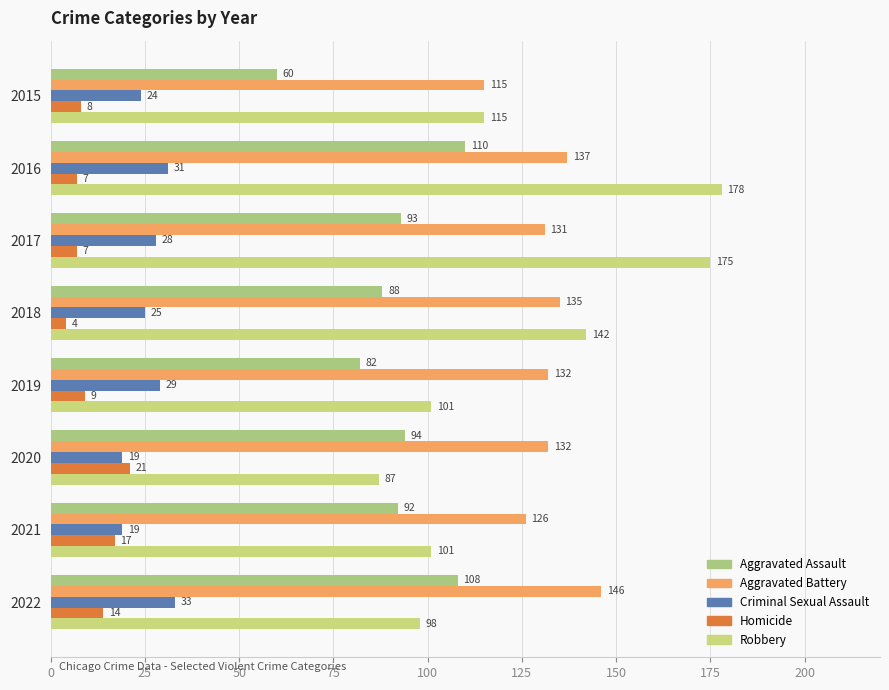

Which series has the largest total across all categories?

Aggravated Battery